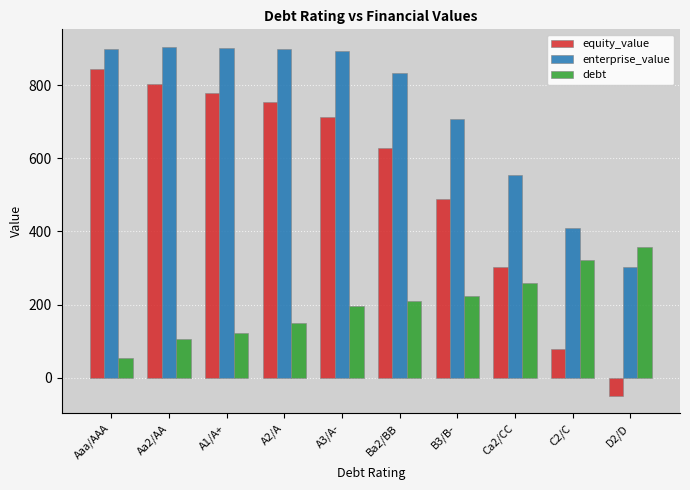

Where does the equity_value series first go above 712?

Aaa/AAA